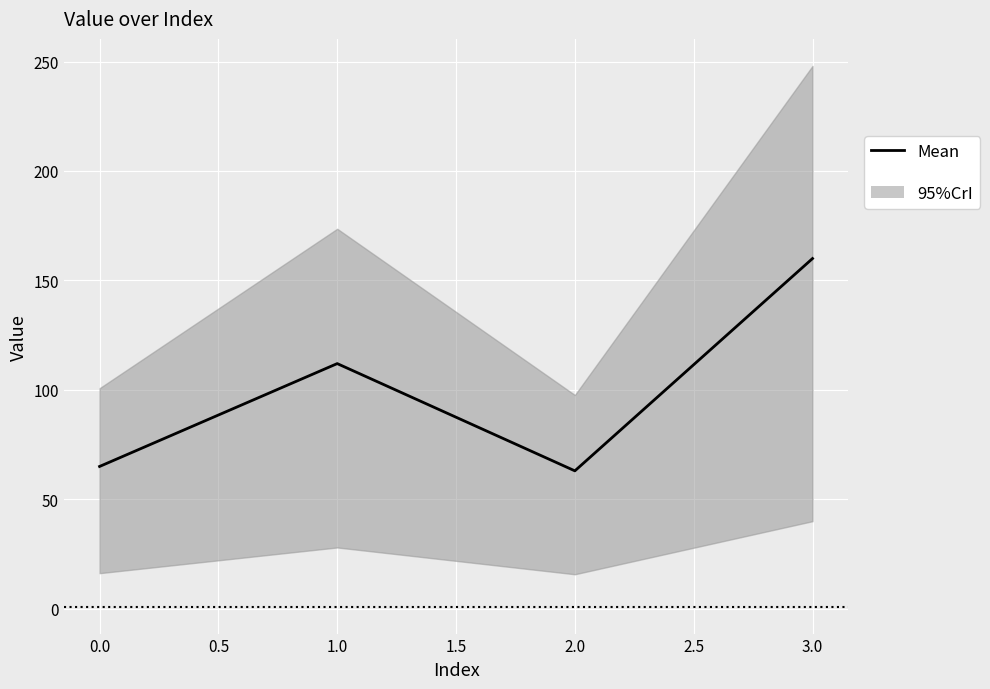

What is the approximate value at 0.0?

65